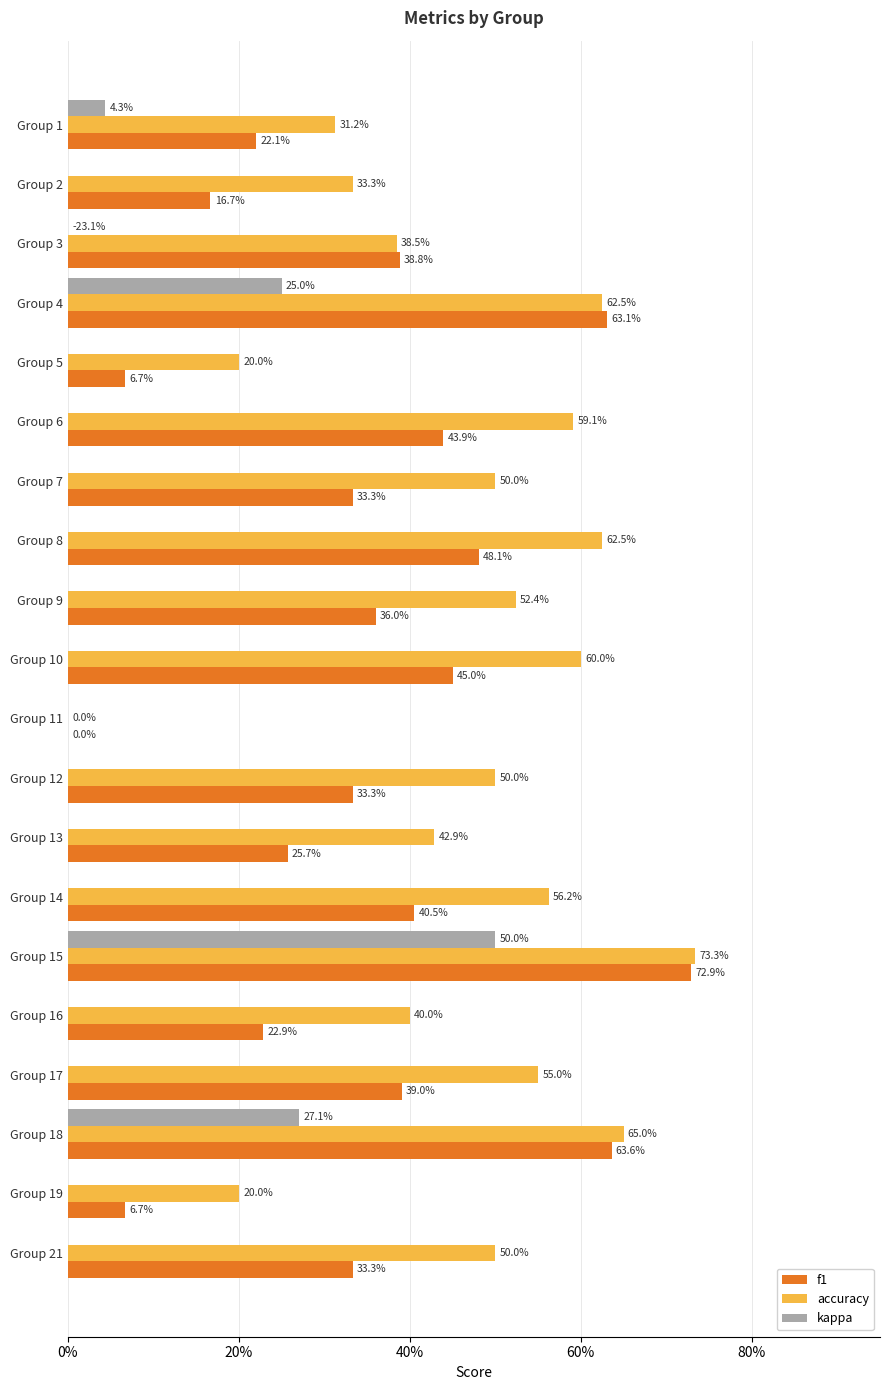

How many negative values does the kappa series have?

1